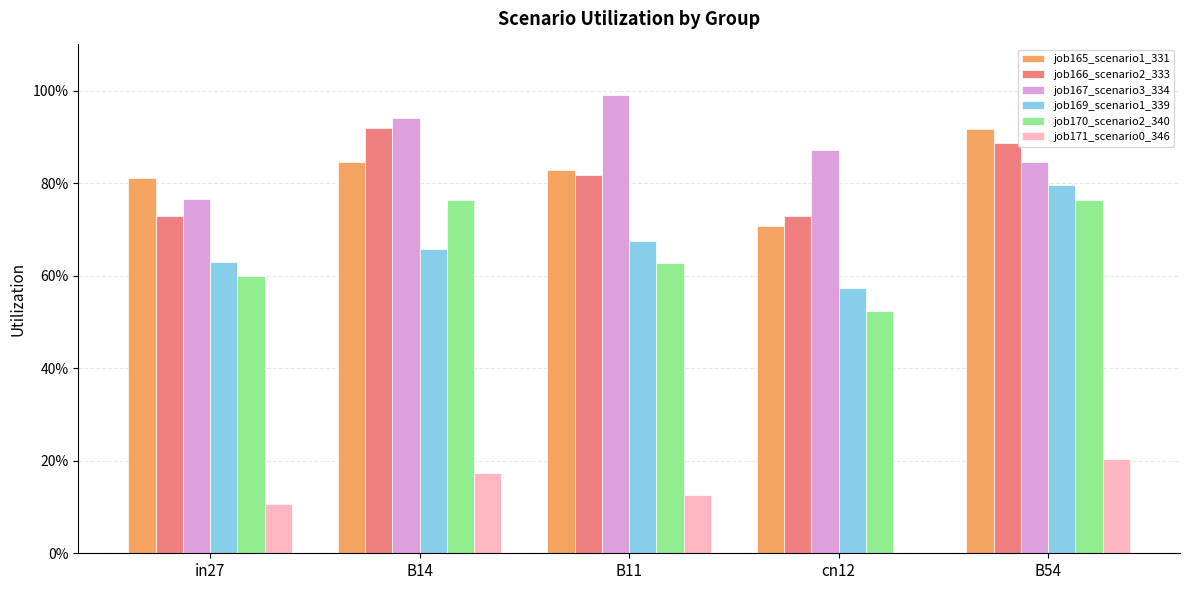

What is the value of the job170_scenario2_340 bar at the 4th from the left?

0.5